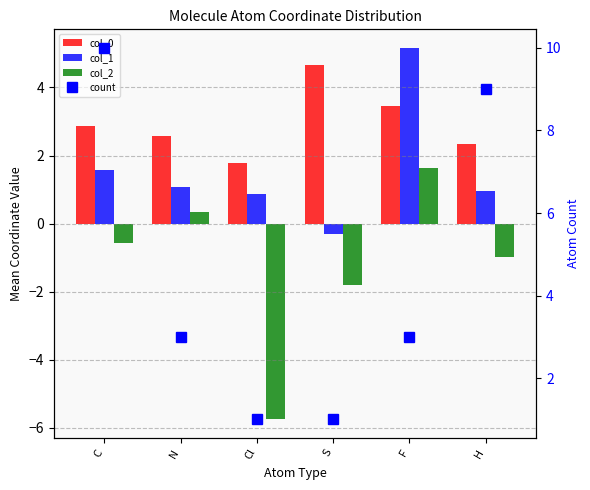

Are the bars grouped side by side (vs. stacked)?

Yes